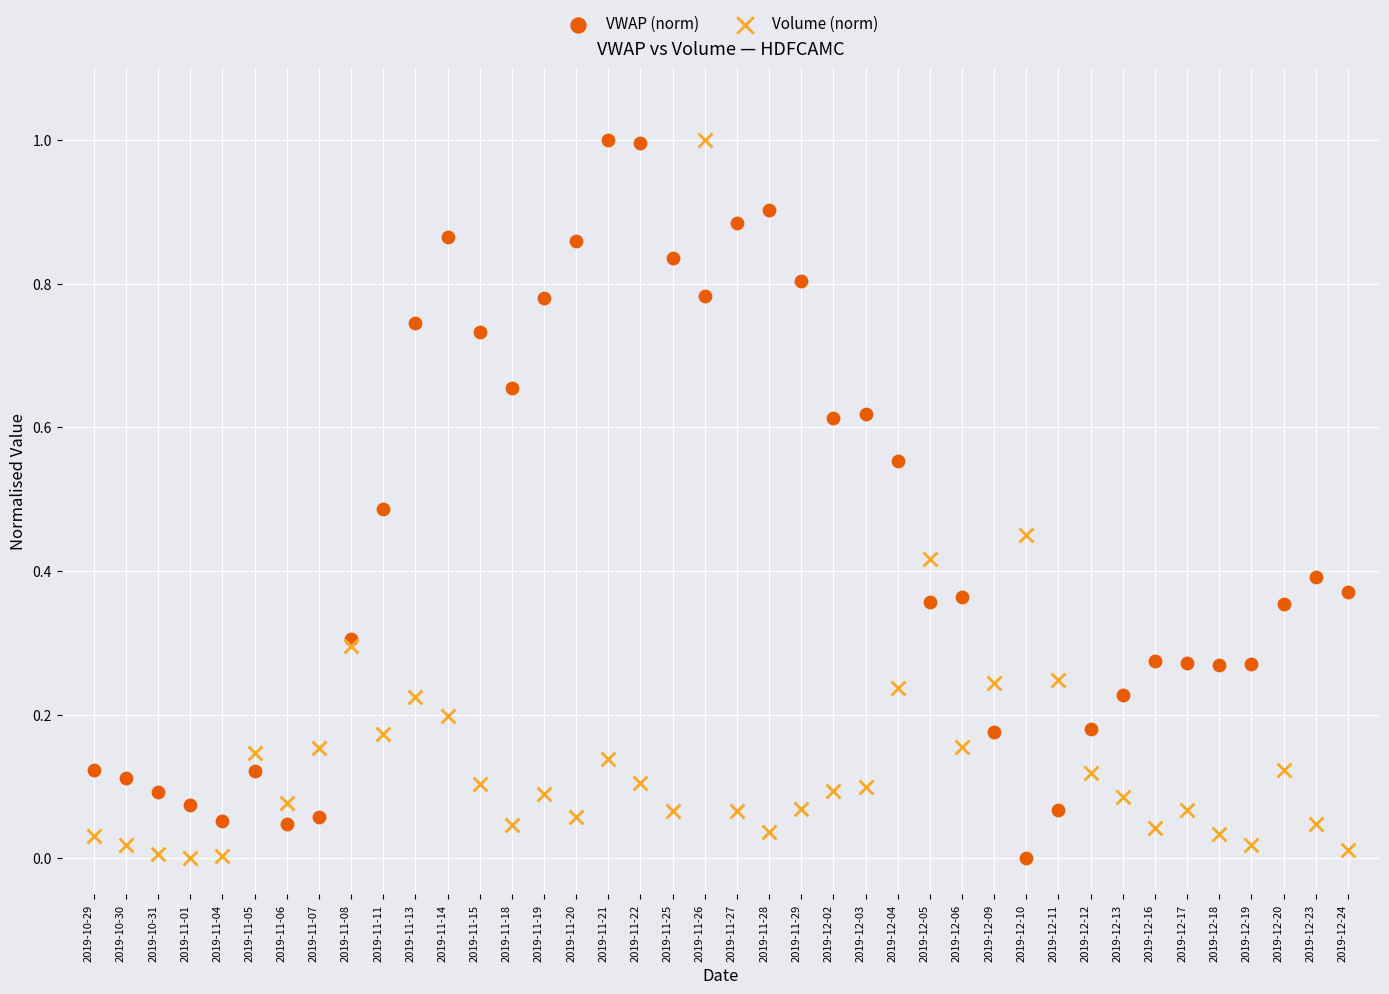

What are all the series names shown in the legend?

VWAP (norm), Volume (norm)